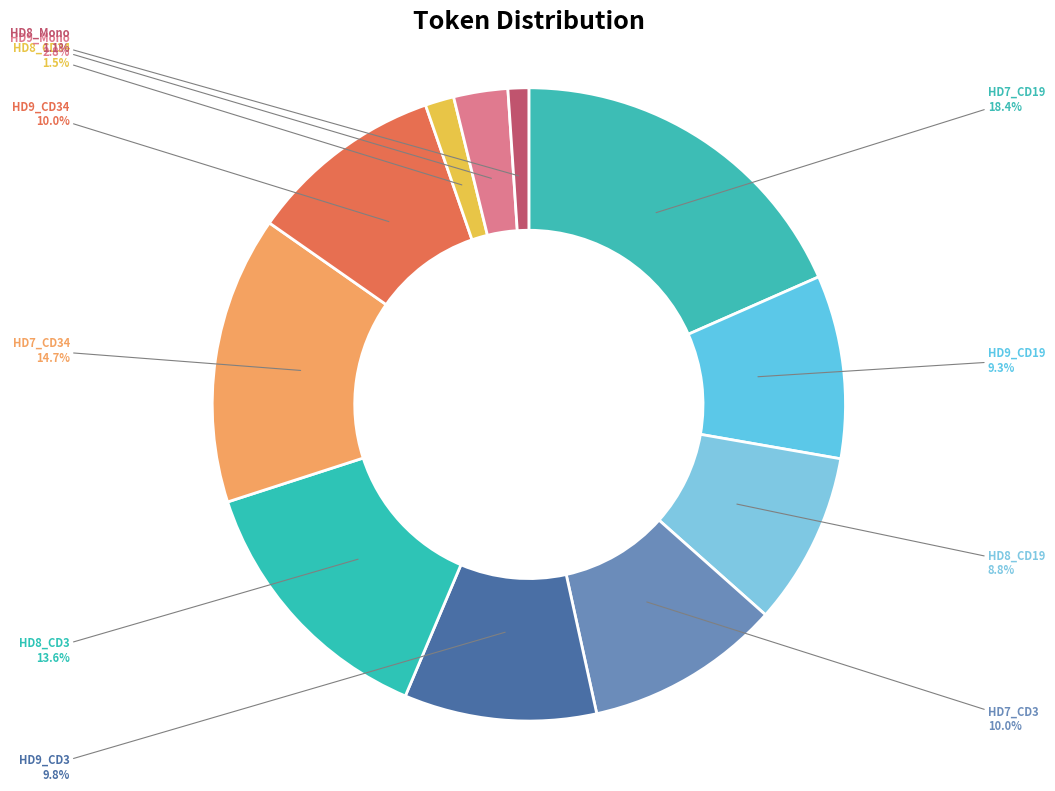

Is it true that HD7_CD34 is 6% of the pie?

False